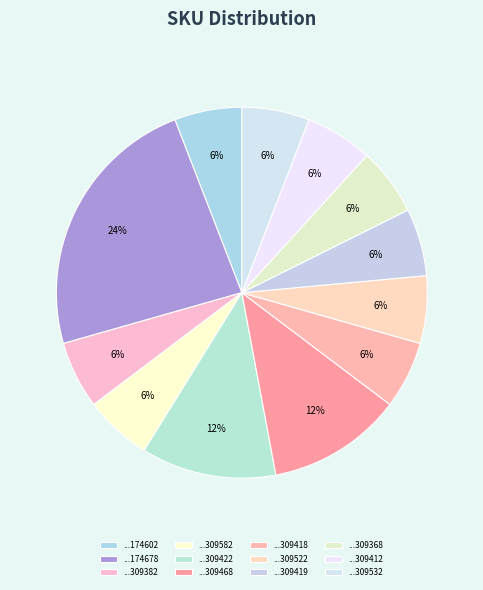

How many segments does this pie chart have?

12